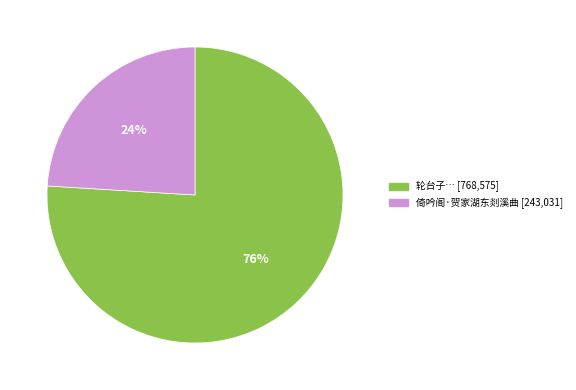

True or false: 轮台子… [768,575] accounts for 76% of the total.

True